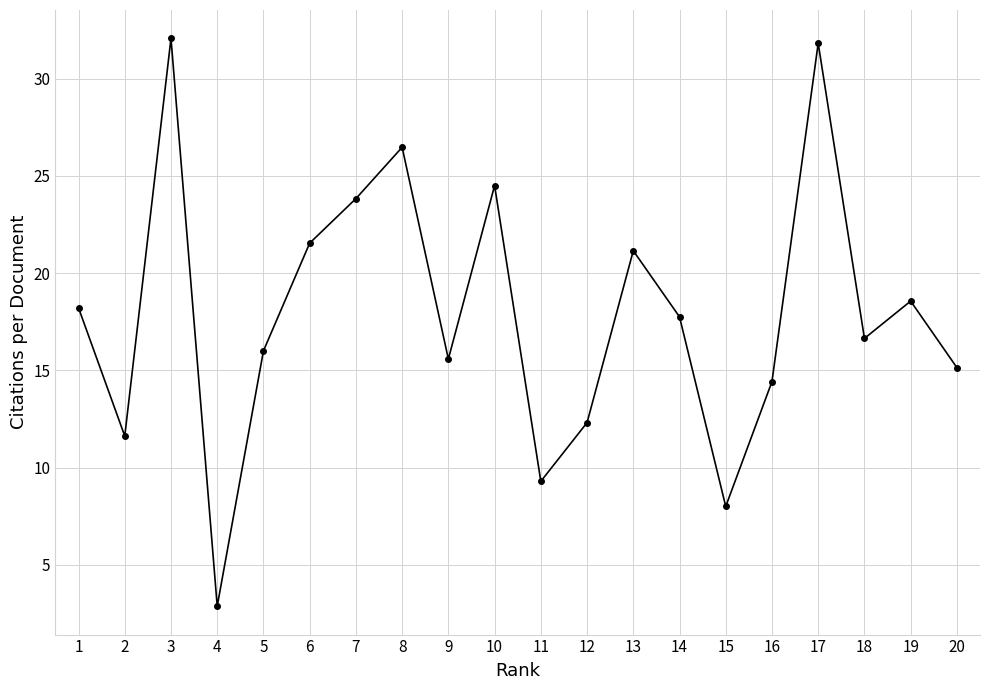

Is it true that the value at 18 is 28.2?

False